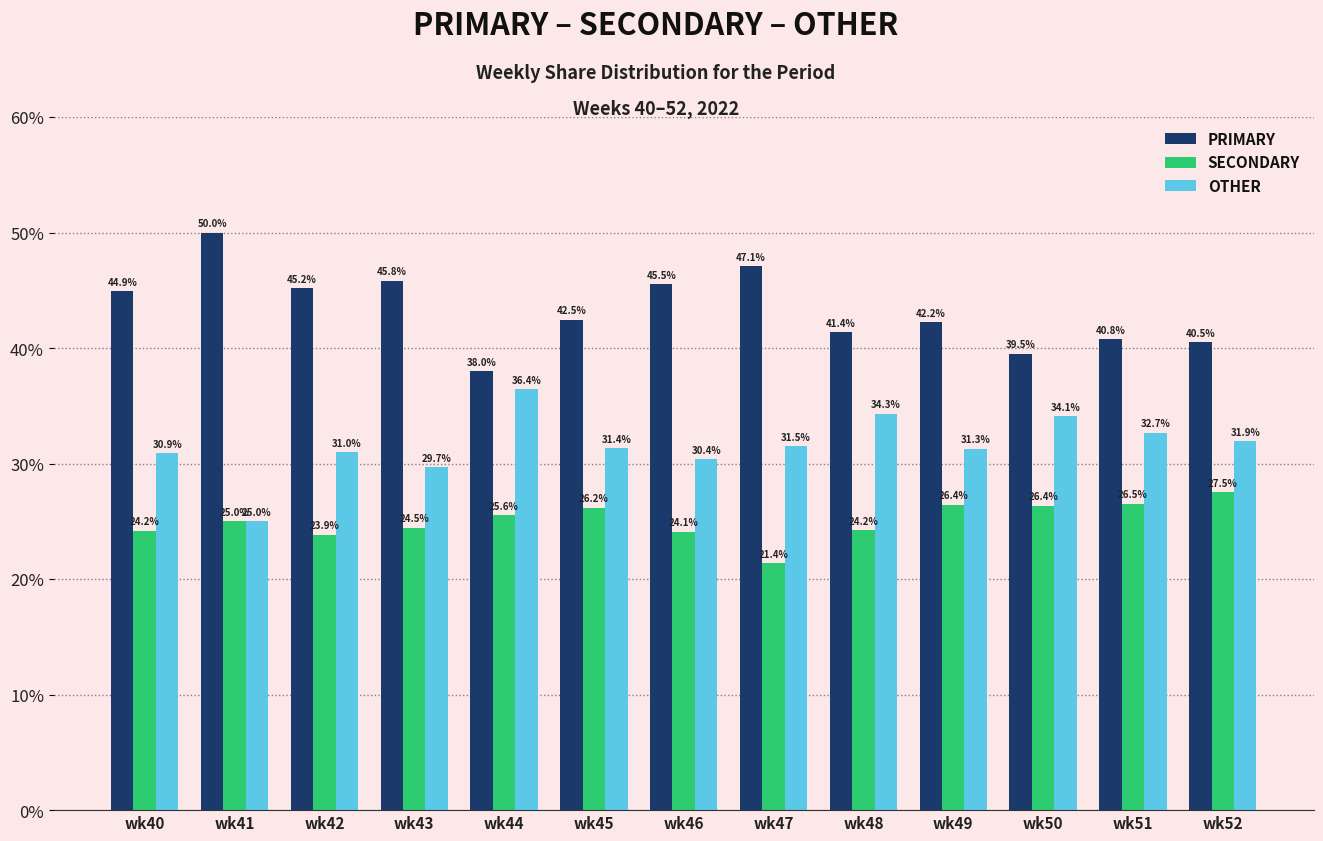

What is the difference between the second highest and minimum values in the OTHER series?

9.3